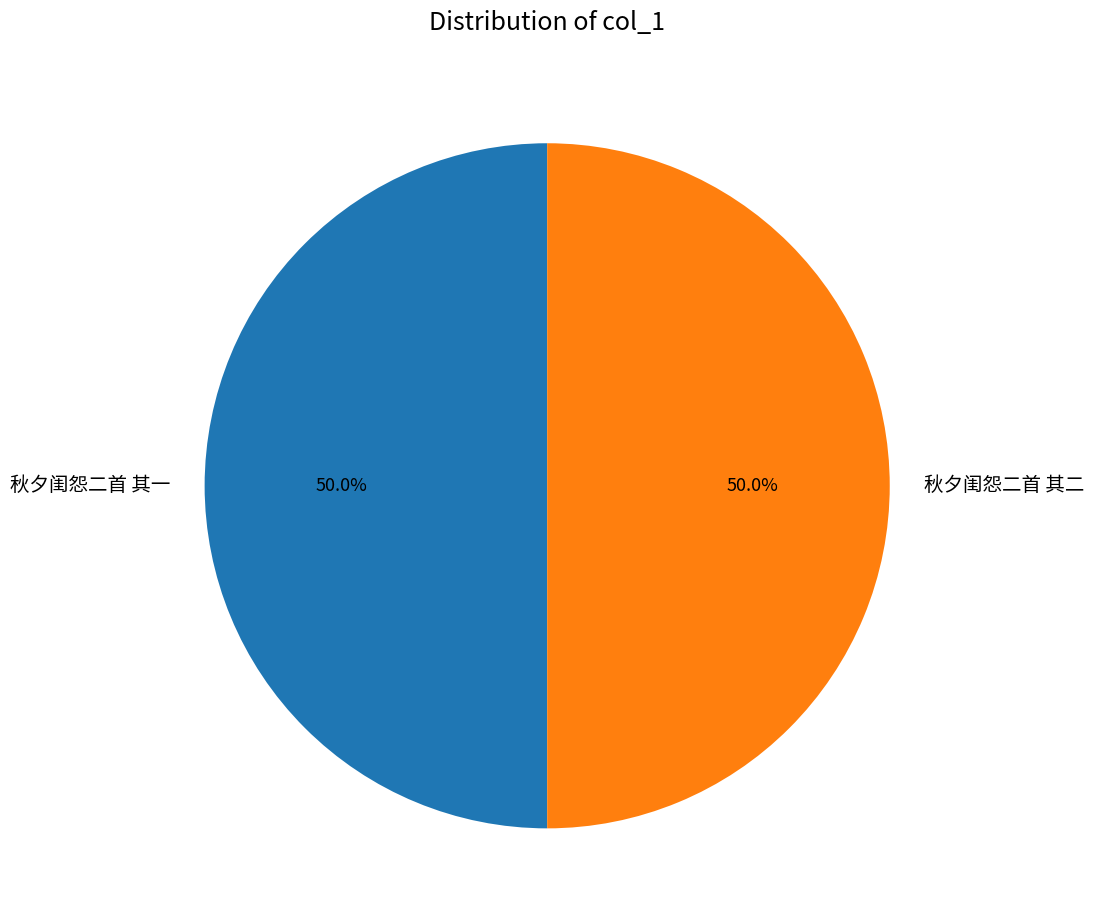

What is the ratio of the value at 秋夕闺怨二首 其一 to the value at 秋夕闺怨二首 其二?

1.0